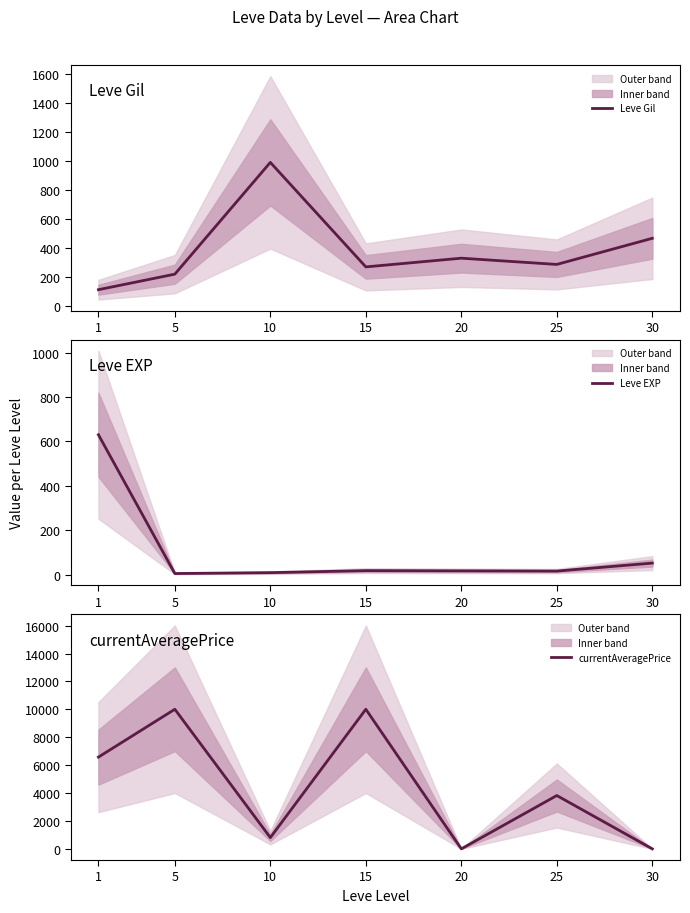

What is the total value across all series at 10?

1805.0